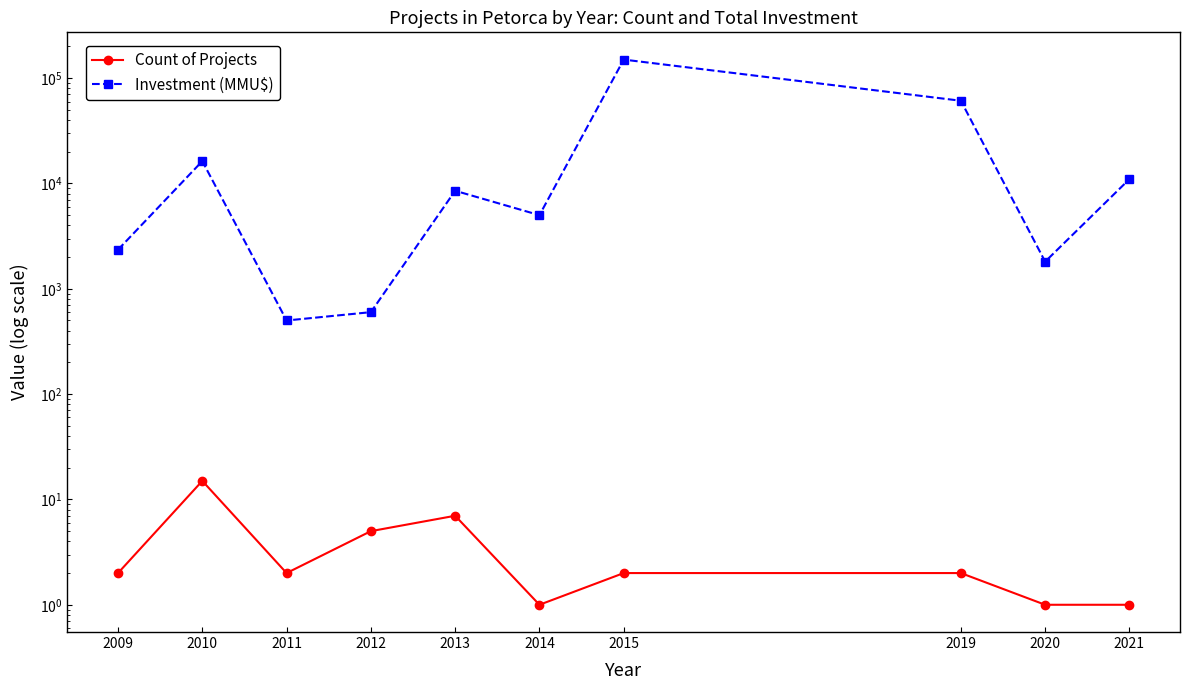

What is the value of the Count of Projects point at the 2nd from the left?

15